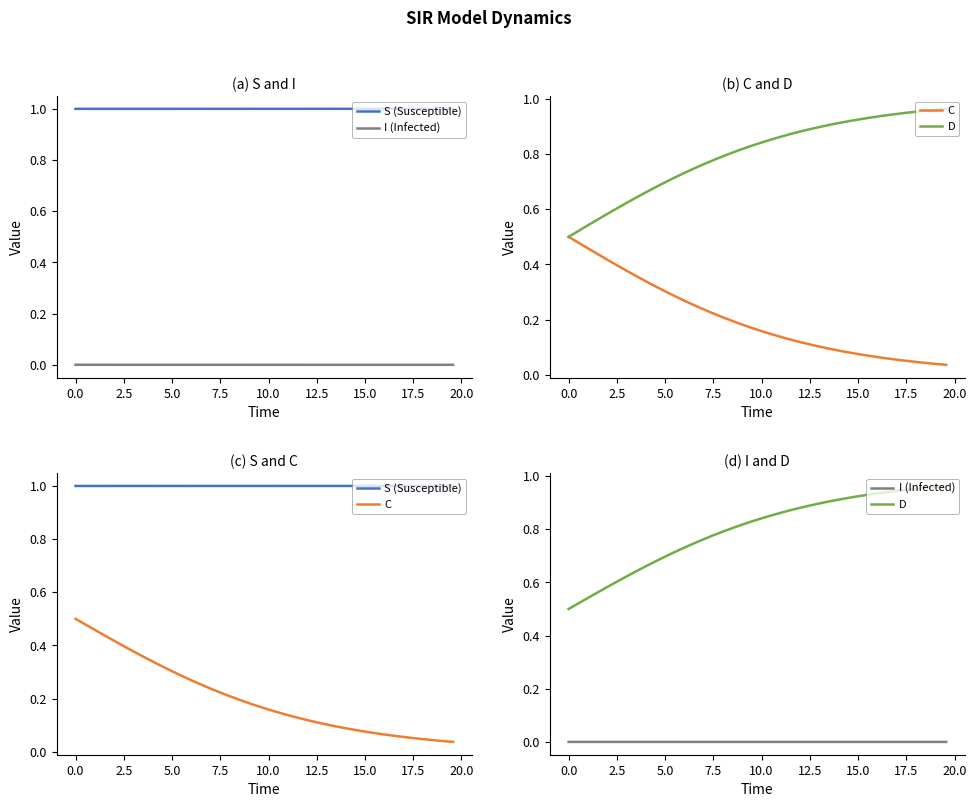

At how many categories does at least one series exceed 0?

40